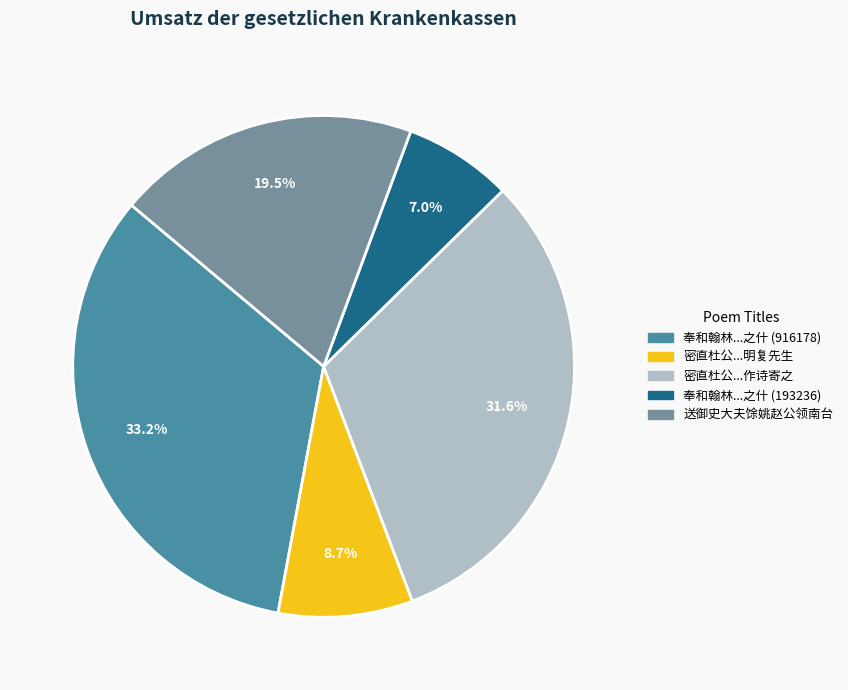

Does any single category account for the majority?

No